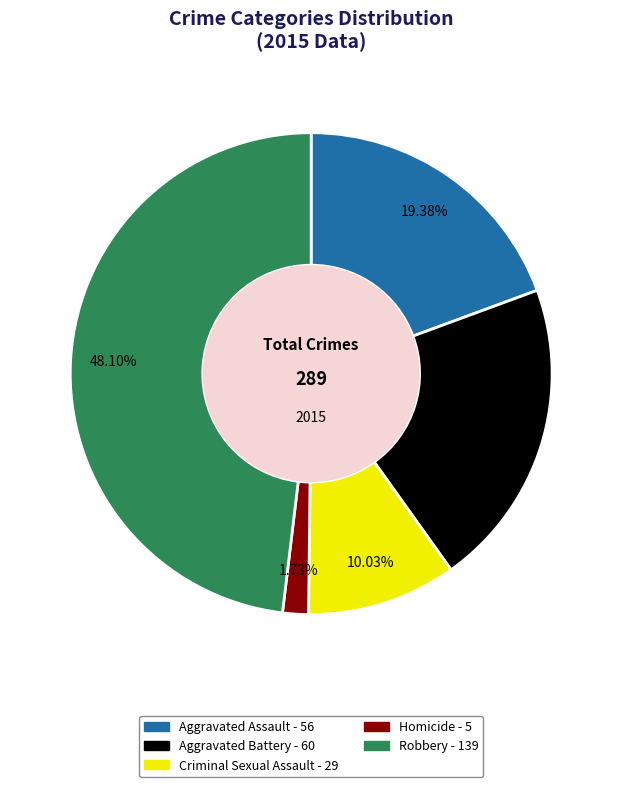

To the nearest percent, what percentage of the pie is Robbery?

48%